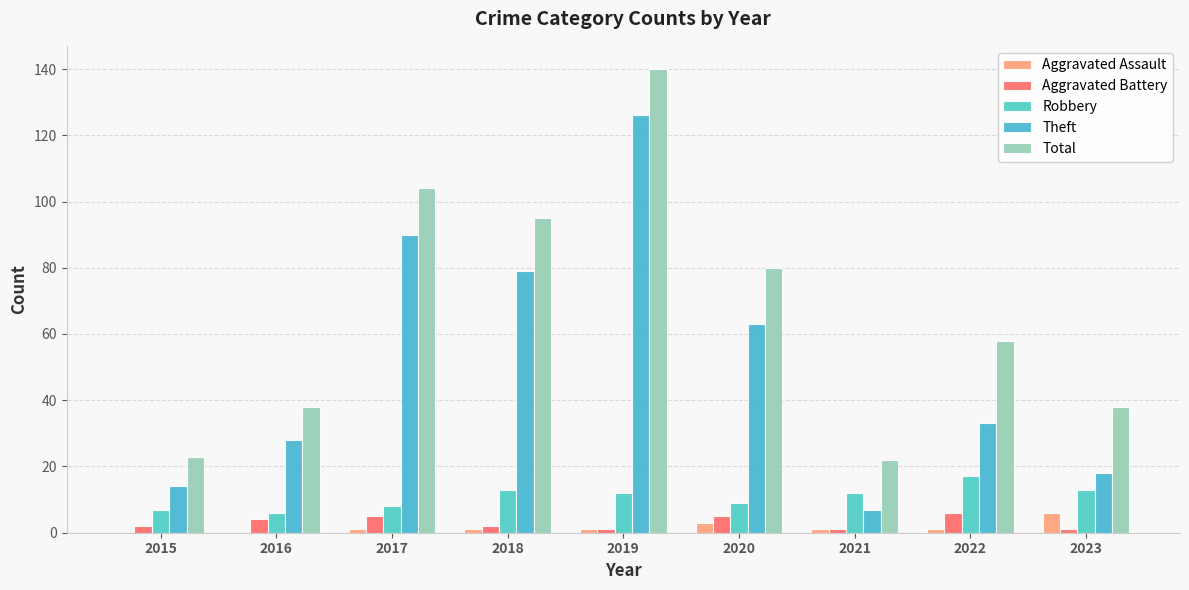

The Total series shows 140 at 2019. True or false?

True